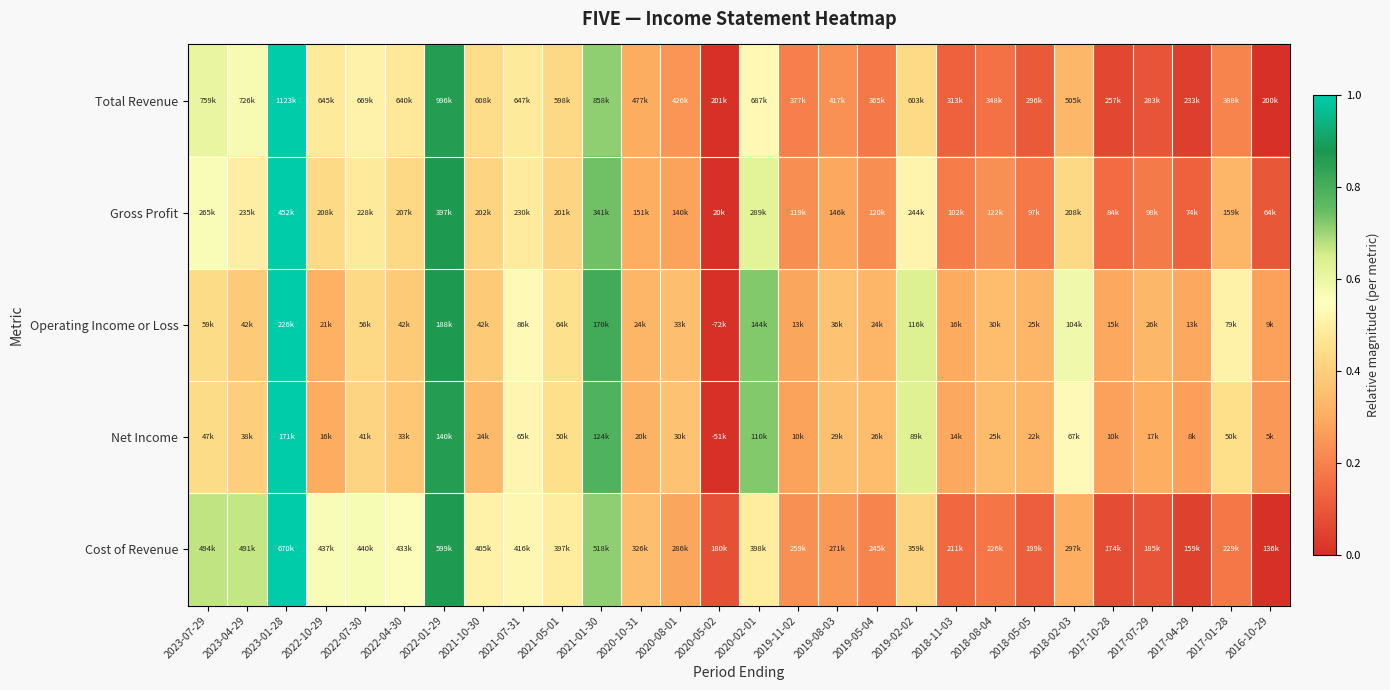

What is the spread (max minus min) of values at 2023-04-29?

0.3